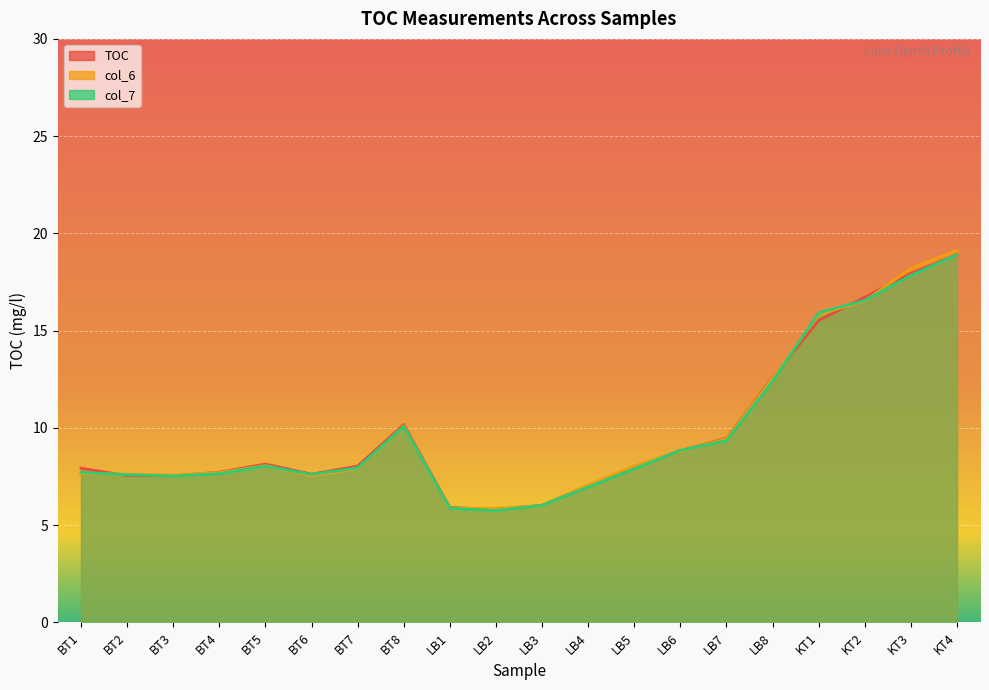

What is the highest value of the TOC series?

18.9